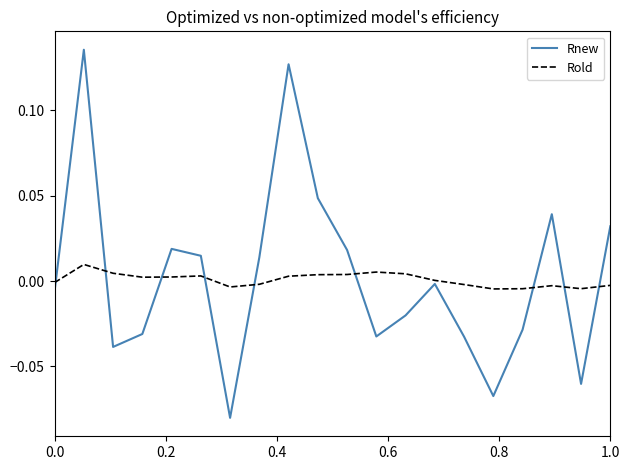

Which series has the largest range (max minus min)?

Rnew